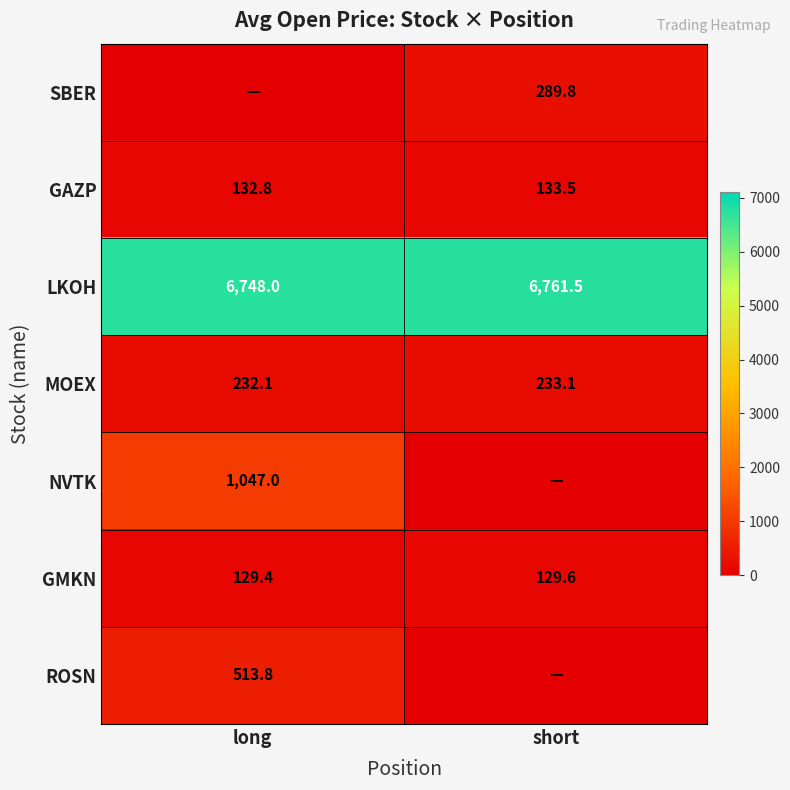

How many series are shown in this chart?

7